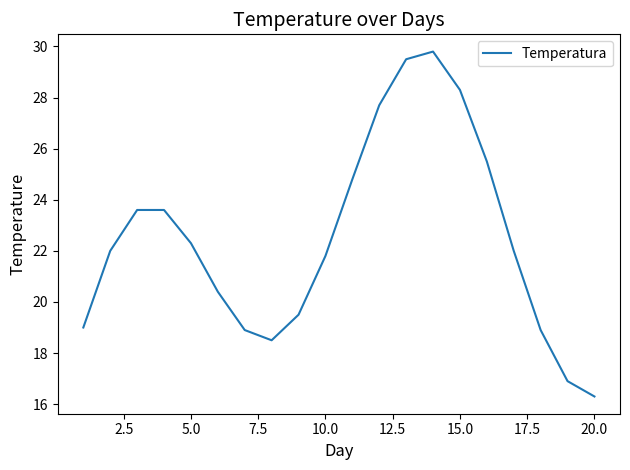

What is the minimum value shown in the chart?

16.3